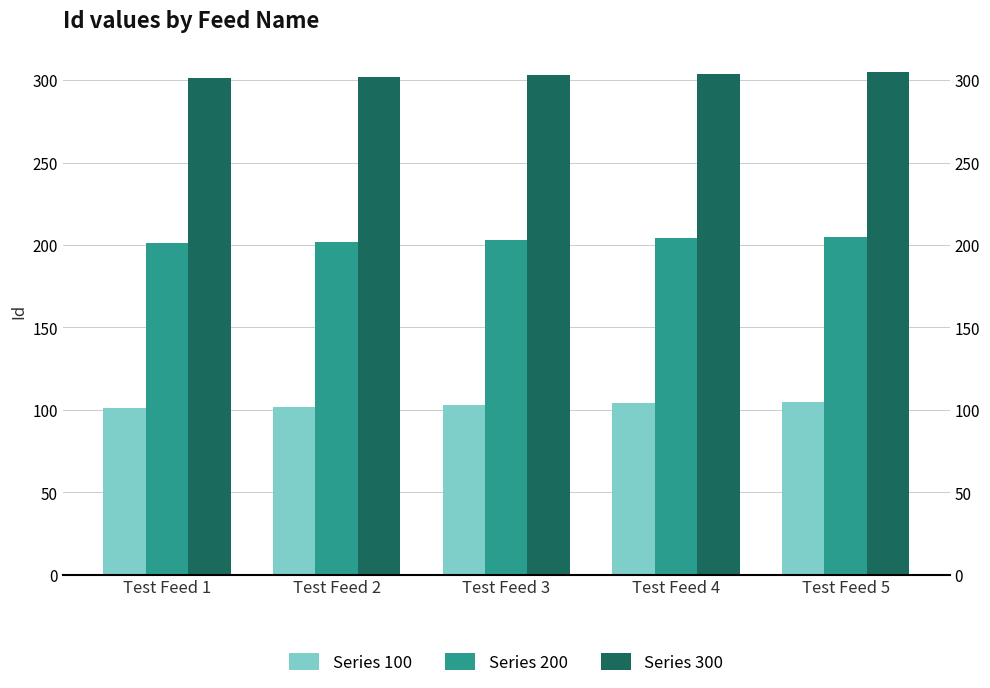

The value of Series 300 at Test Feed 4 is 202. True or false?

False